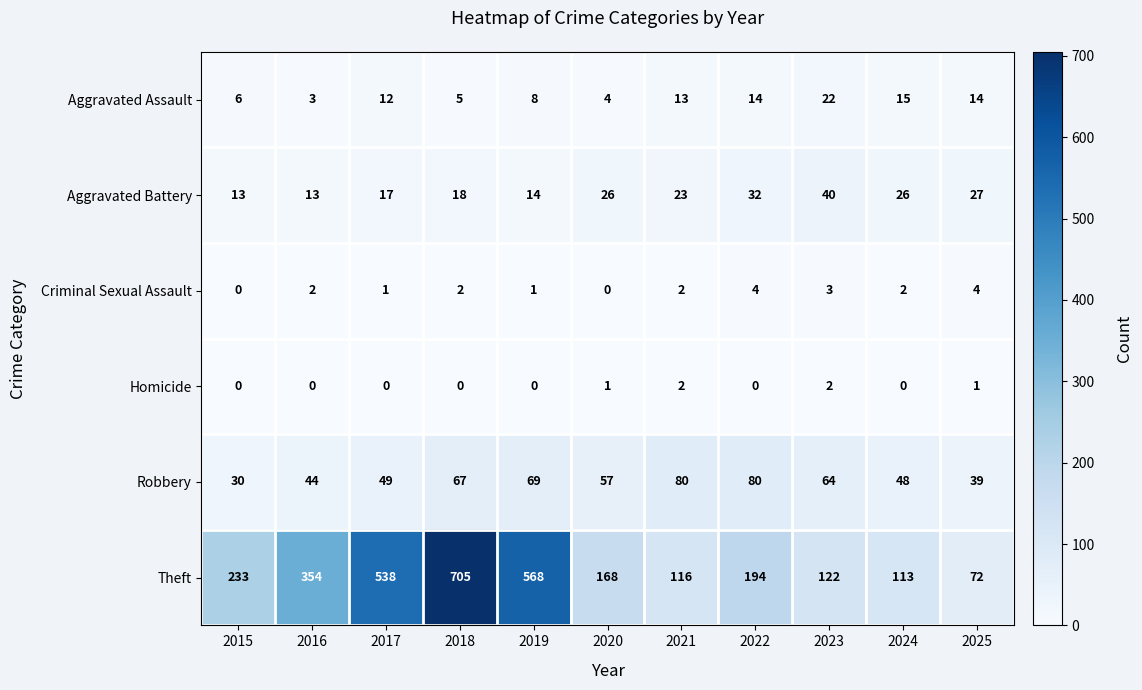

What is the sum of the Theft values at 2023 and 2016?

476